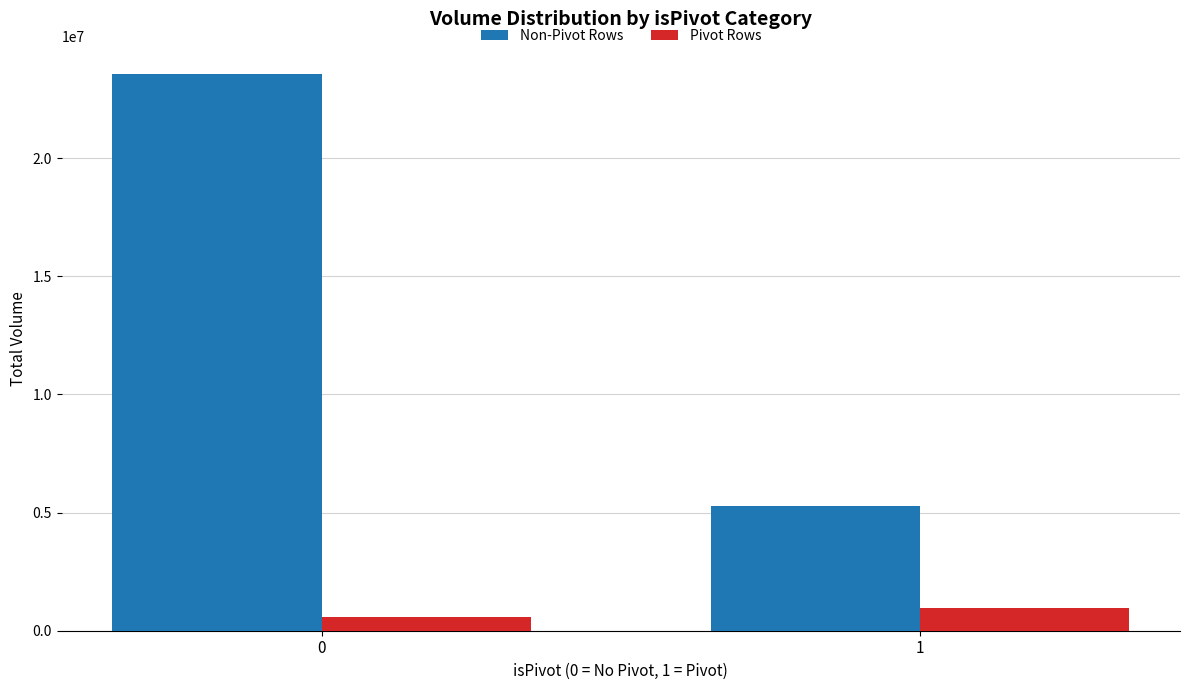

How many bars are there in total?

4